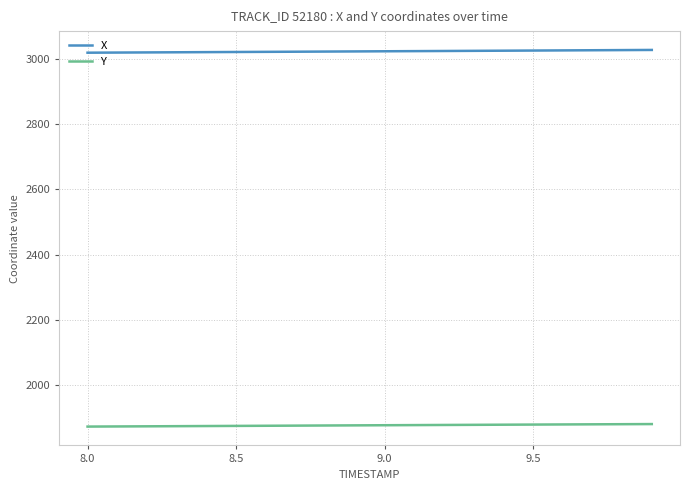

True or false: Y and X cross at least once.

False